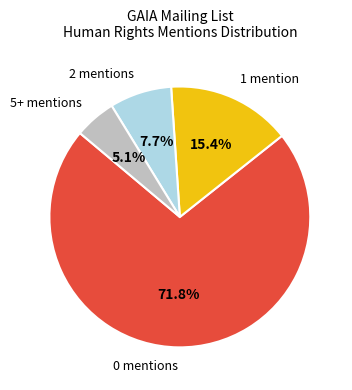

Does any single category account for the majority?

Yes